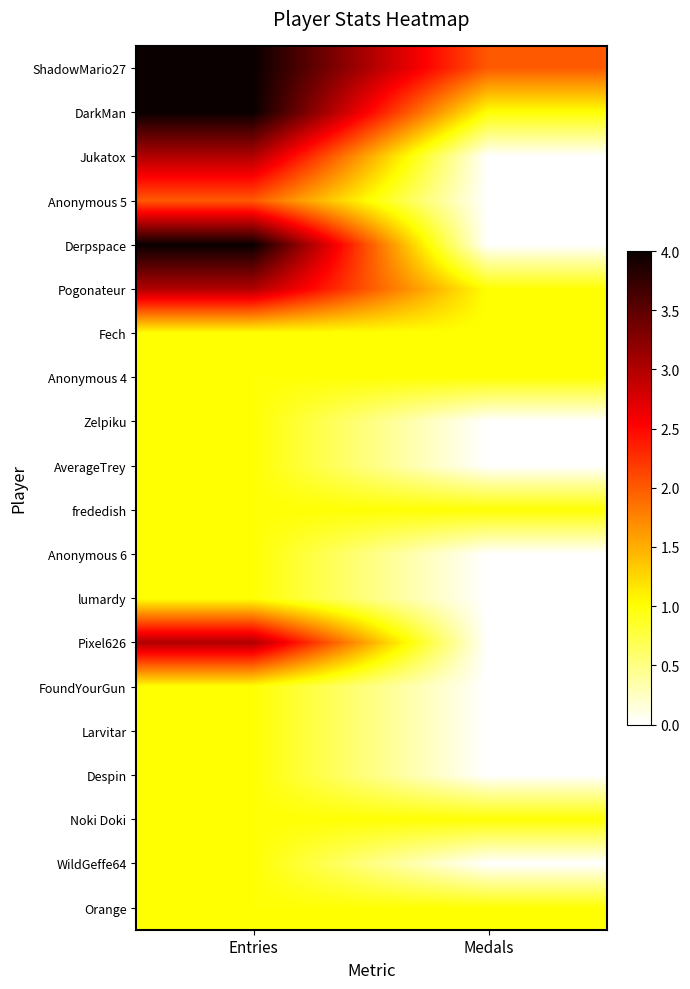

Between Entries and Medals, which is larger?

Entries